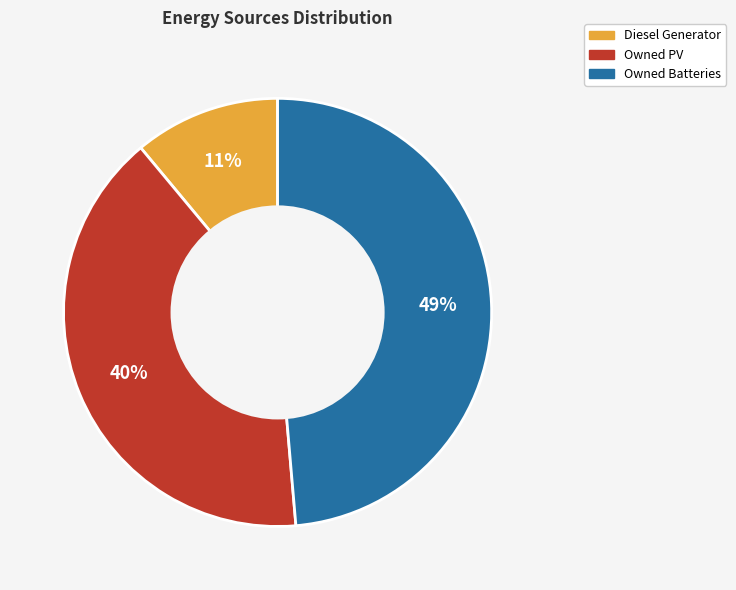

Which category has the biggest portion of the pie?

Owned Batteries